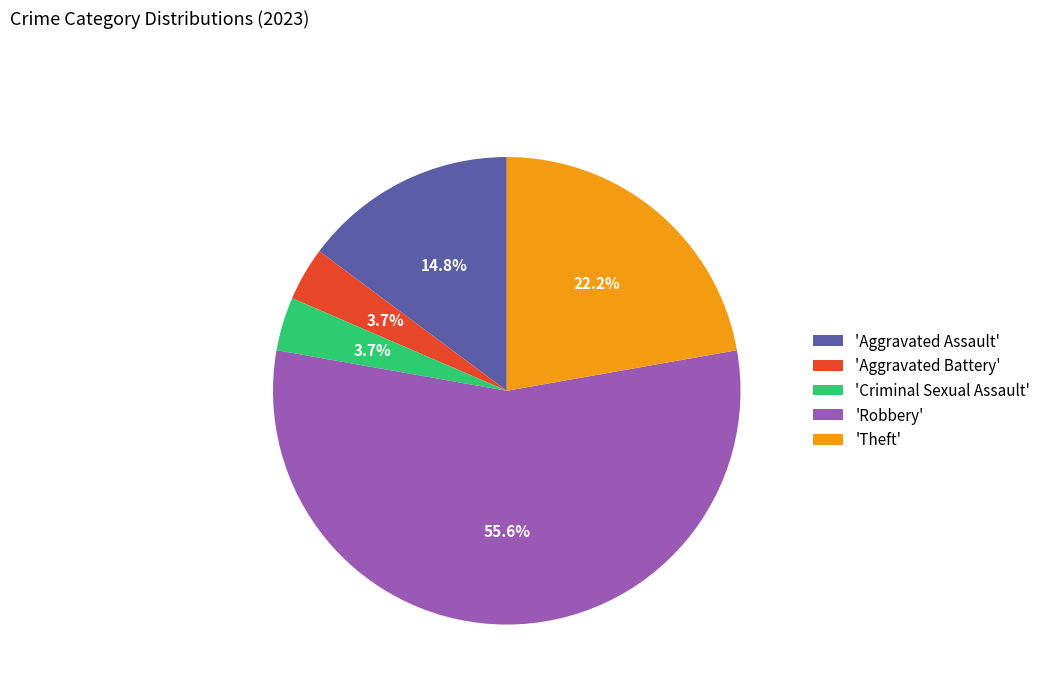

What percentage is NOT represented by 'Aggravated Assault'?

85.2%